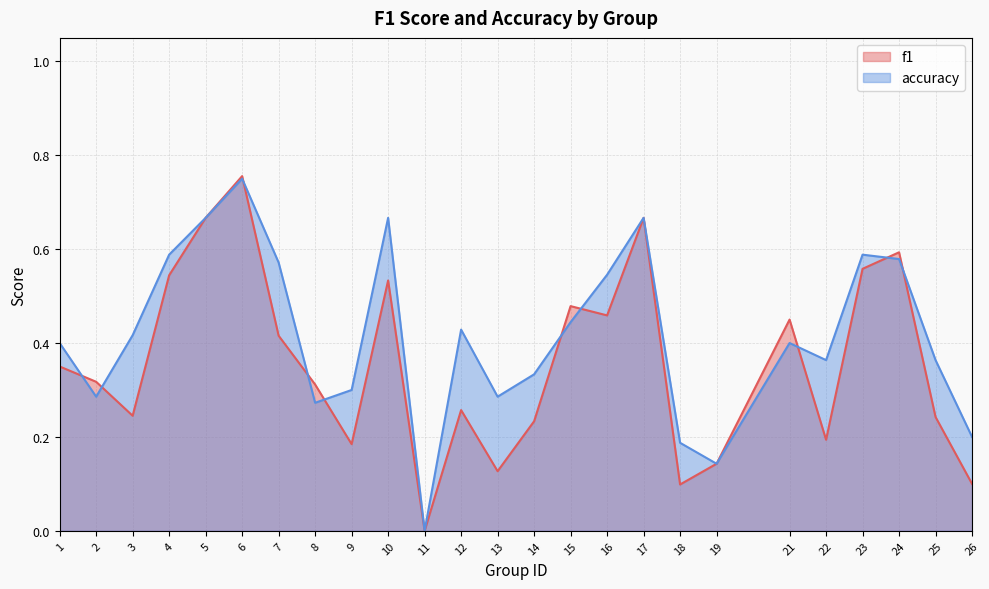

The accuracy series shows 0.4 at 3. True or false?

True